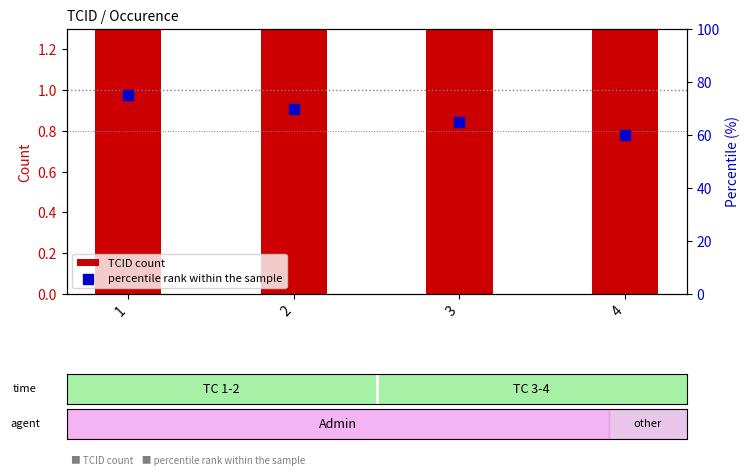

Which series has the widest spread of Y values?

percentile rank within the sample